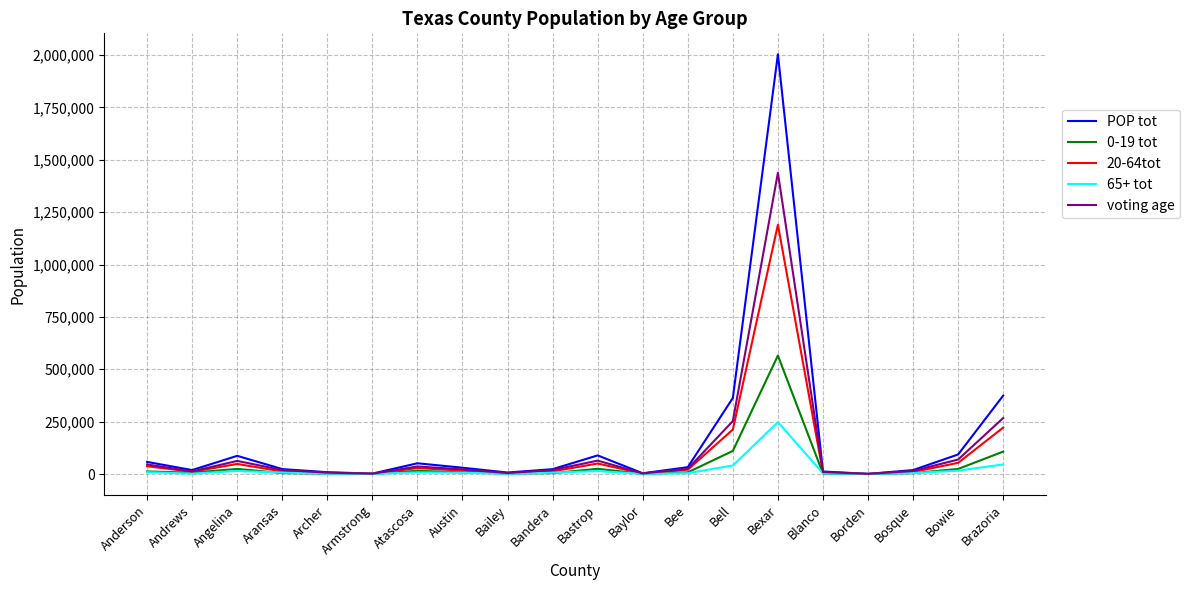

What is the difference between the second highest and minimum values in the POP tot series?

373610